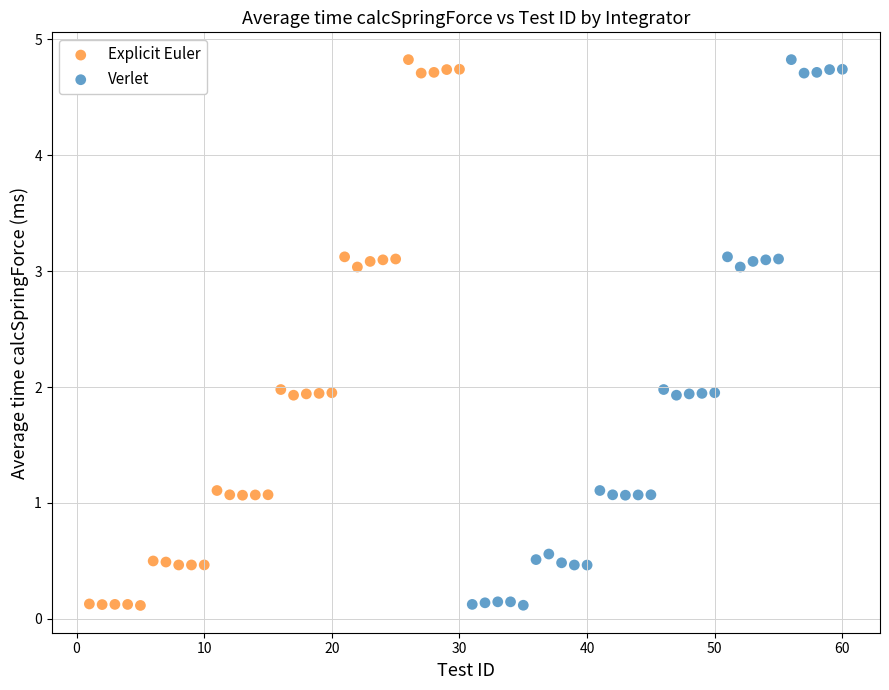

Which series has the largest Y range (max minus min)?

Explicit Euler